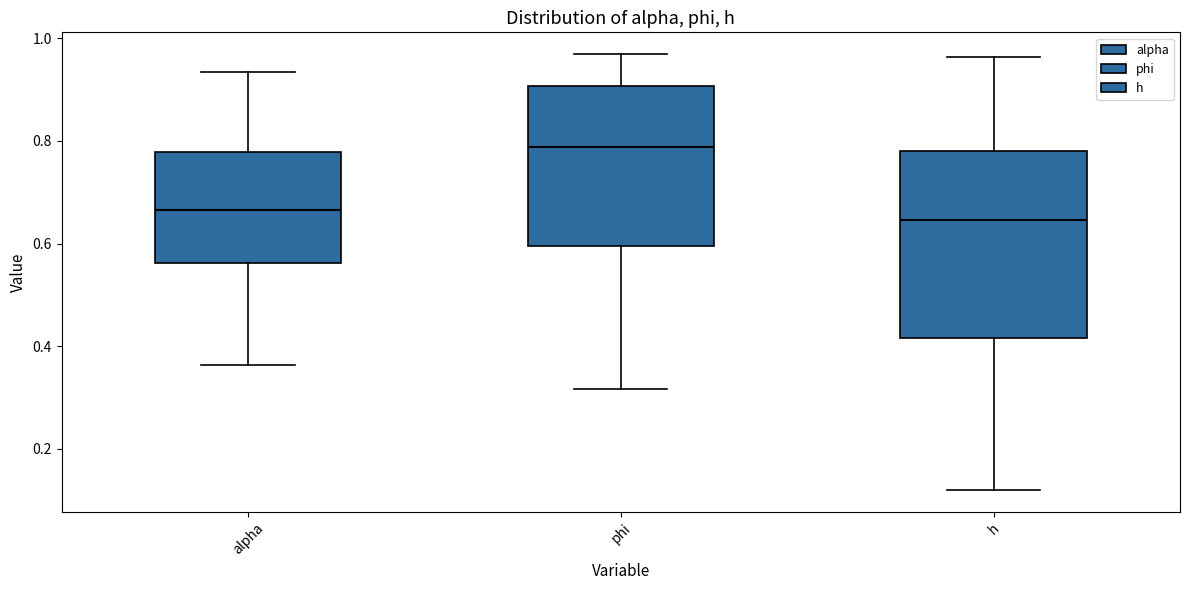

Reading left to right, transcribe this box plot: for each box, give where its median line is, the range the box spans, and where its two whiskers end, as read against the y-axis. The values are not printed on the chart, so give them approximately, as read against the axis.

alpha: median 0.66, box 0.56 to 0.78, whiskers 0.36 to 0.94
phi: median 0.78, box 0.60 to 0.90, whiskers 0.32 to 0.96
h: median 0.64, box 0.42 to 0.78, whiskers 0.12 to 0.96